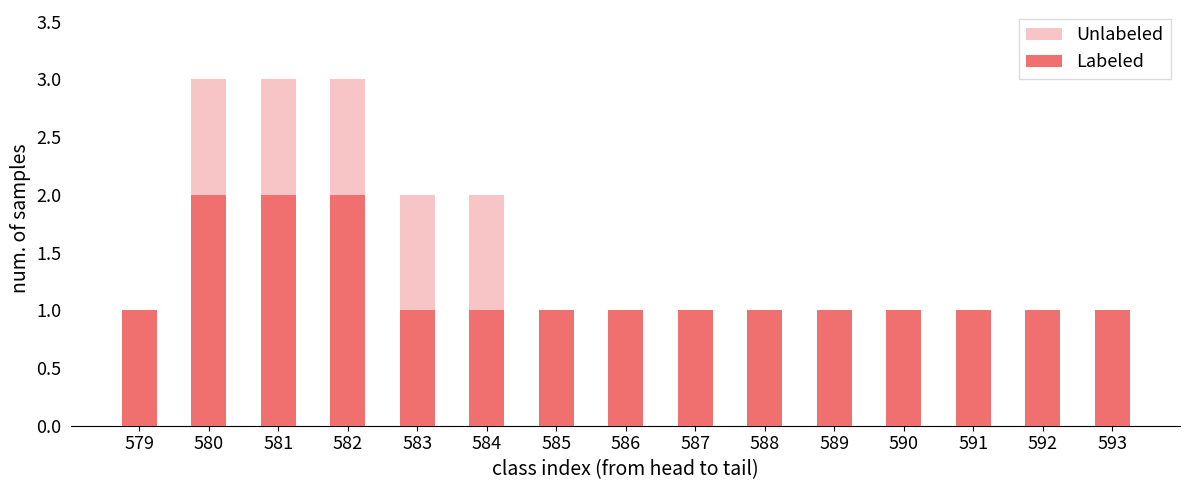

What is the difference between the second highest and minimum values in the Labeled series?

1